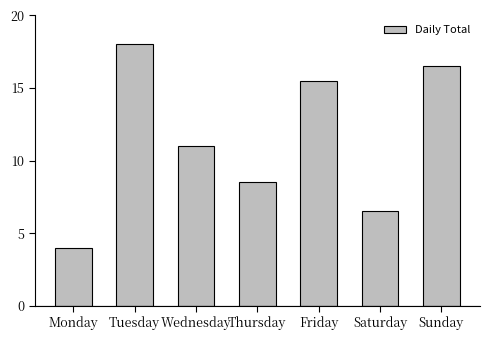

What is the minimum value shown in the chart?

4.0